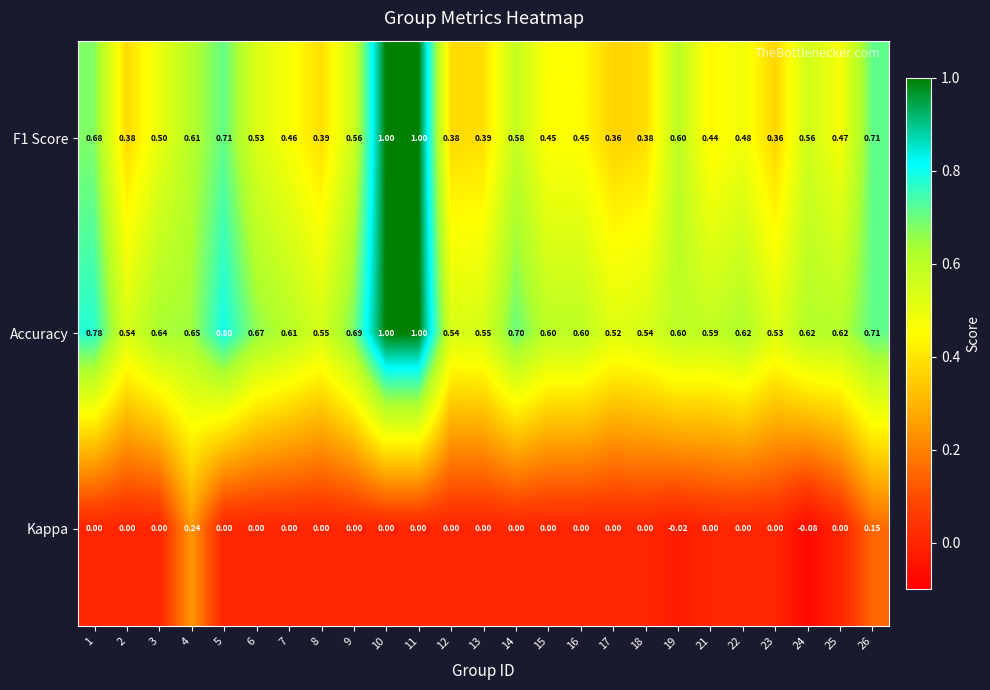

Rank the series by their average value, from highest to lowest.

Accuracy, F1 Score, Kappa